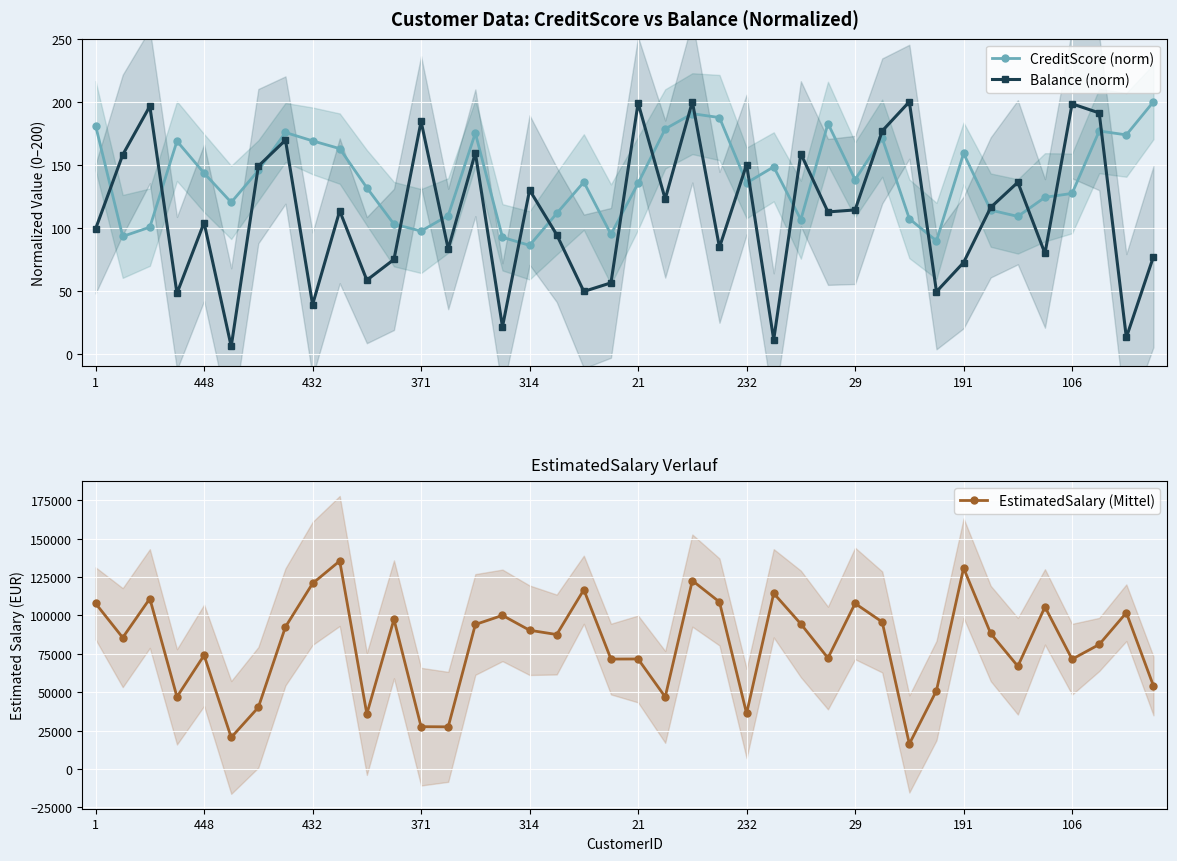

True or false: Balance (norm) has more than 0 interior local peaks.

True